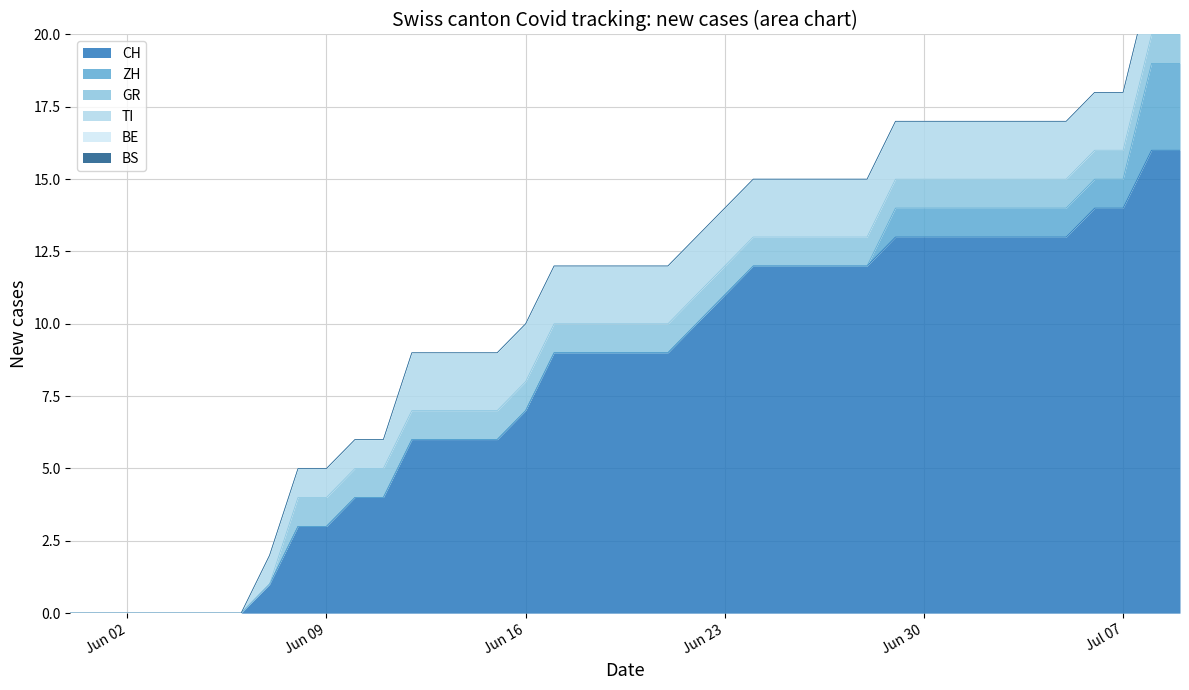

Reading left to right, what are all the values shown in this chart?

CH: 0	0	0	0	0	0	0	1	3	3	4	4	6	6	6	6	7	9	9	9	9	9	10	11	12	12	12	12	12	13	13	13	13	13	13	13	14	14	16	16
ZH: 0	0	0	0	0	0	0	0	0	0	0	0	0	0	0	0	0	0	0	0	0	0	0	0	0	0	0	0	0	1	1	1	1	1	1	1	1	1	3	3
GR: 0	0	0	0	0	0	0	0	1	1	1	1	1	1	1	1	1	1	1	1	1	1	1	1	1	1	1	1	1	1	1	1	1	1	1	1	1	1	1	1
BE: 0	0	0	0	0	0	0	0	0	0	0	0	0	0	0	0	0	0	0	0	0	0	0	0	0	0	0	0	0	0	0	0	0	0	0	0	0	0	0	0
BS: 0	0	0	0	0	0	0	0	0	0	0	0	0	0	0	0	0	0	0	0	0	0	0	0	0	0	0	0	0	0	0	0	0	0	0	0	0	0	0	0
TI: 0	0	0	0	0	0	0	1	1	1	1	1	2	2	2	2	2	2	2	2	2	2	2	2	2	2	2	2	2	2	2	2	2	2	2	2	2	2	2	2